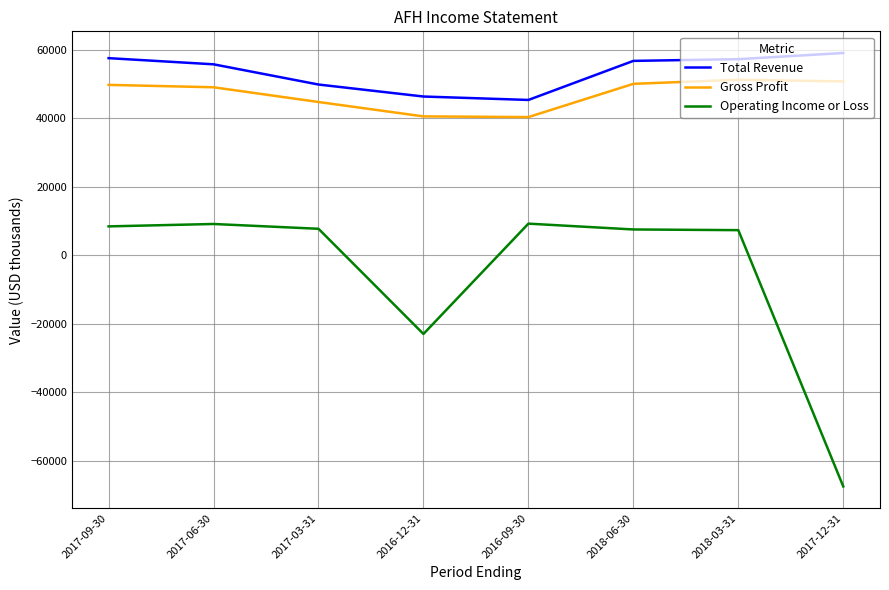

At which category does the chart reach its minimum across all series?

2017-12-31